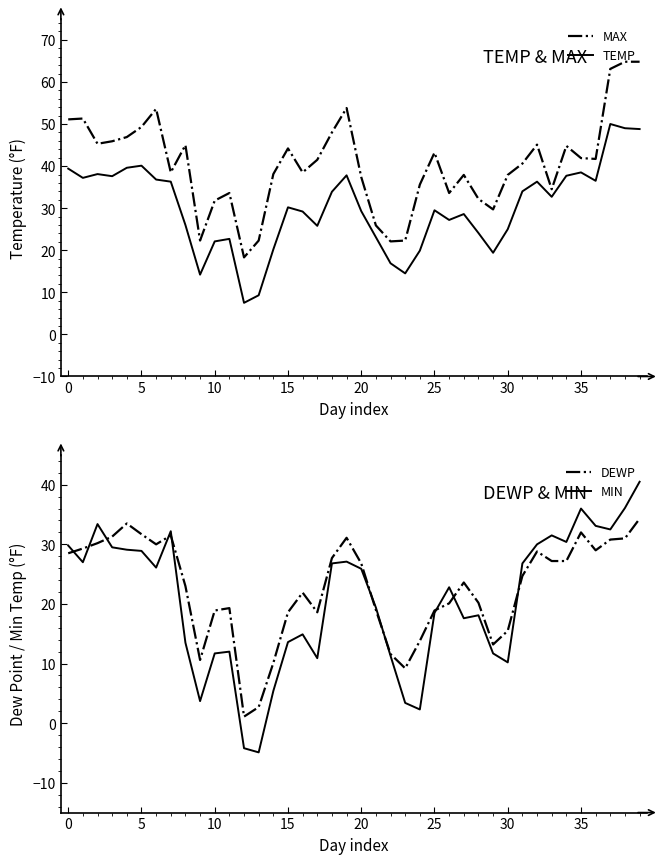

What is the highest value of the TEMP series?

50.0